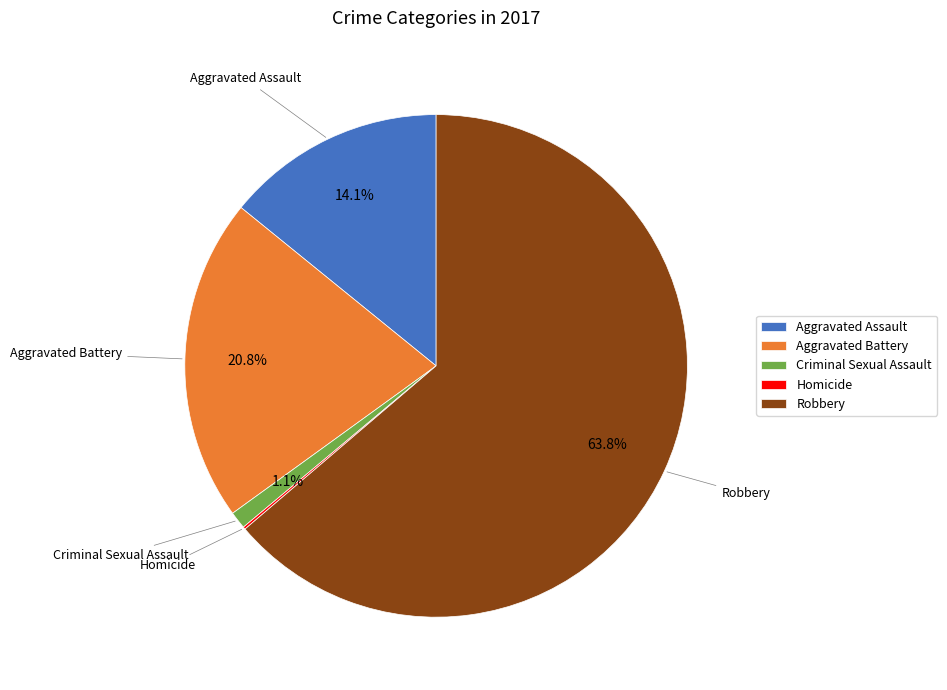

What percentage is NOT represented by Aggravated Assault?

85.9%